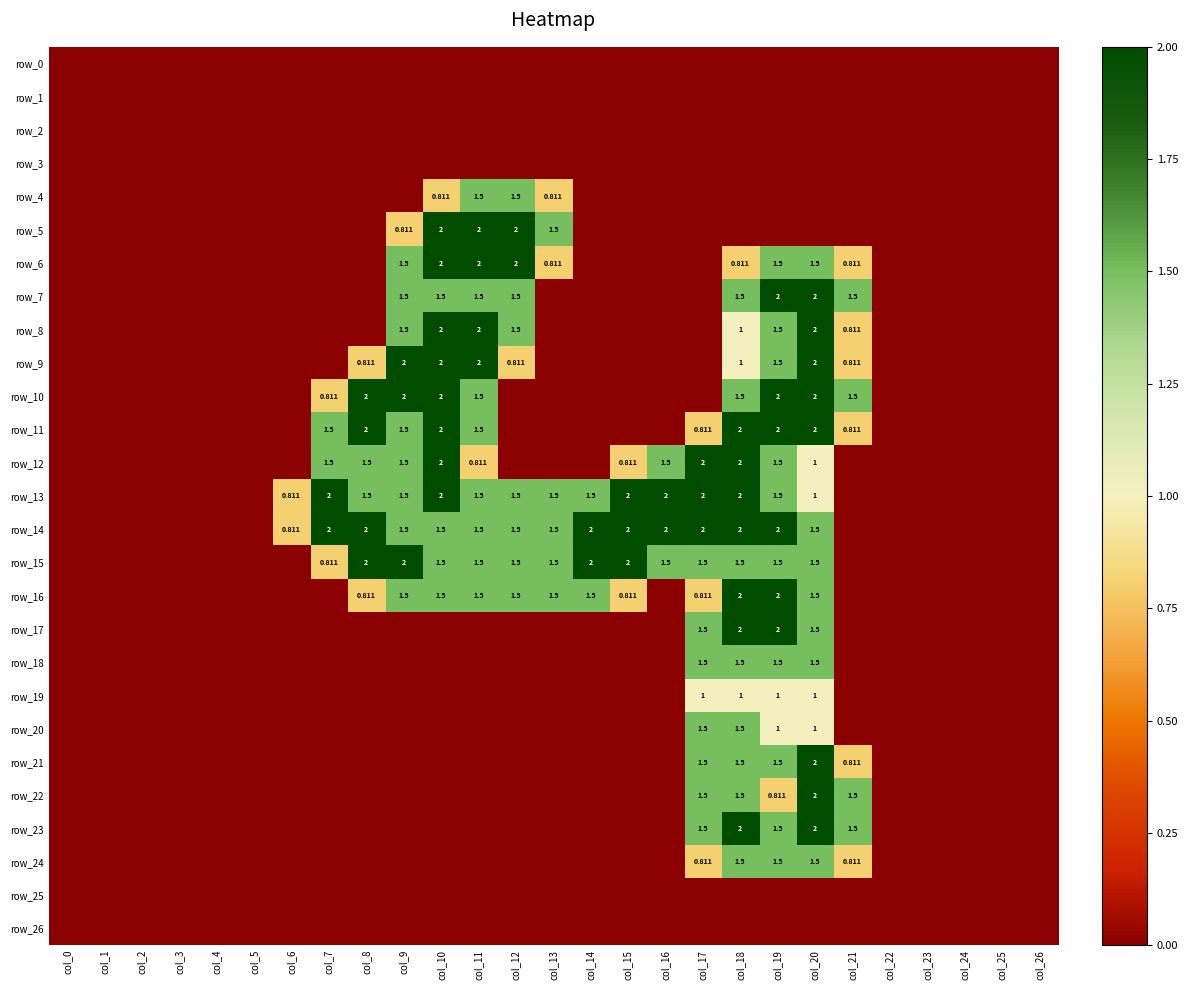

Is the value of row_17 at col_9 greater than the value of row_23 at col_22?

No